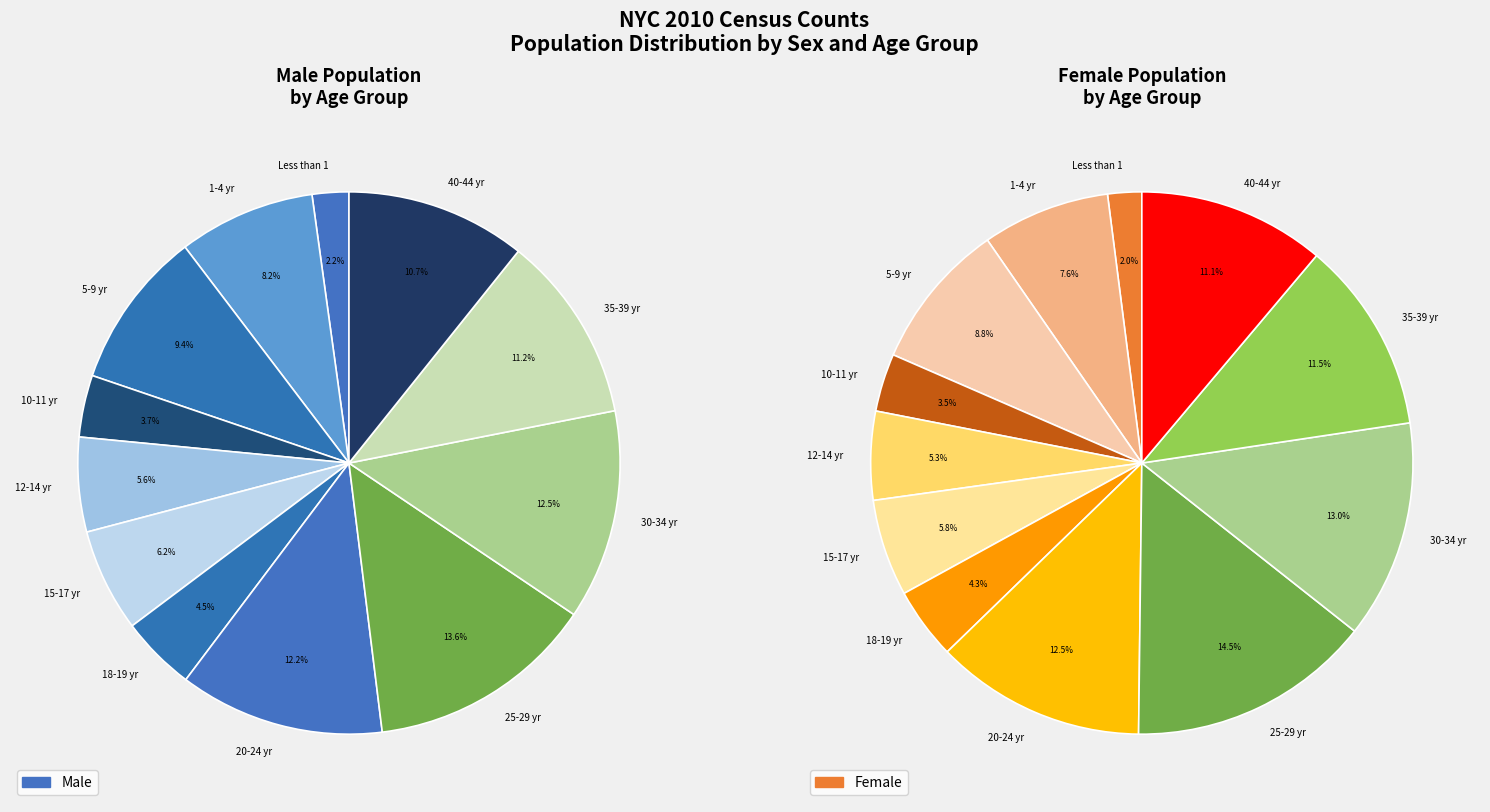

To the nearest percent, what is the combined percentage of 40-44 yr and 30-34 yr?

24%